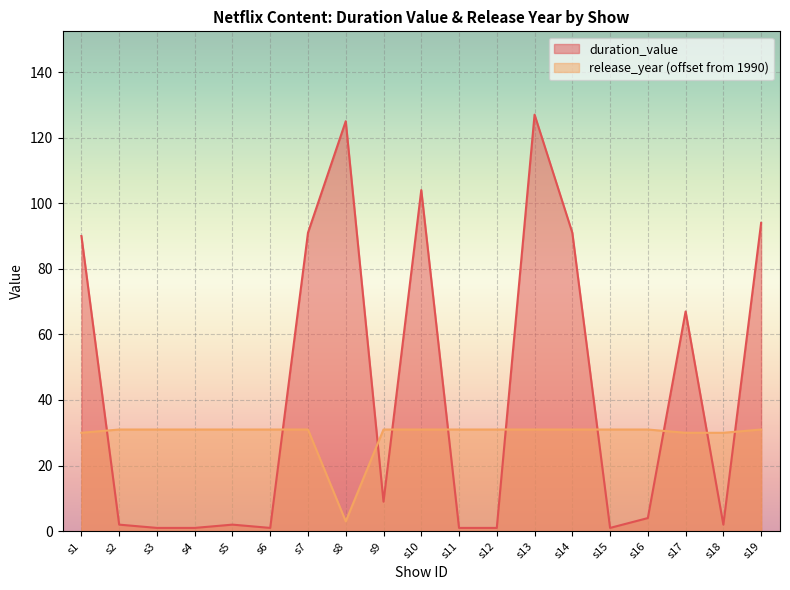

How many lines are shown in the chart?

2